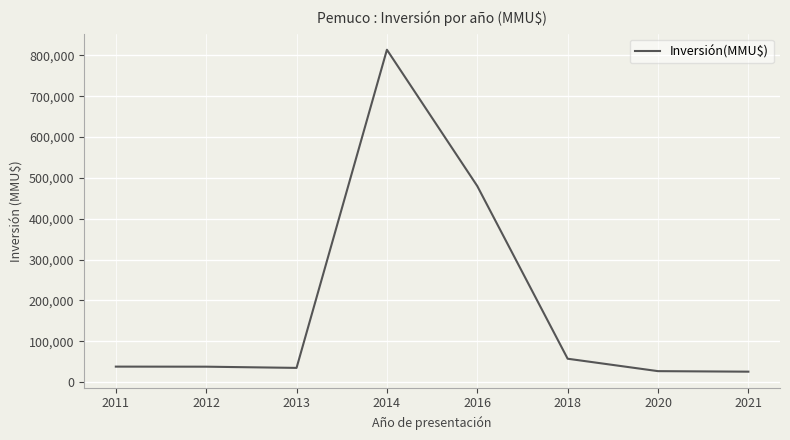

Between 2018 and 2021, which is larger?

2018